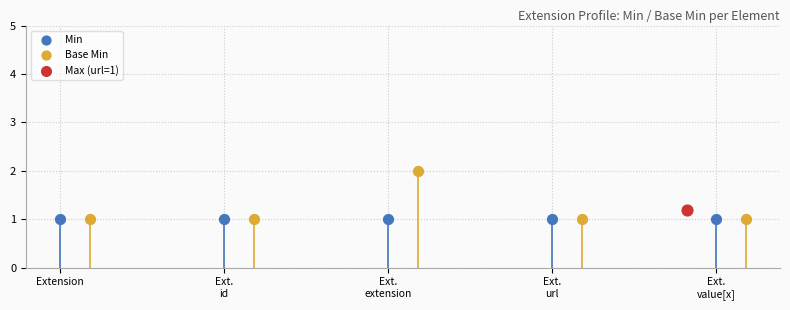

Which series contains the lowest Y value?

Min